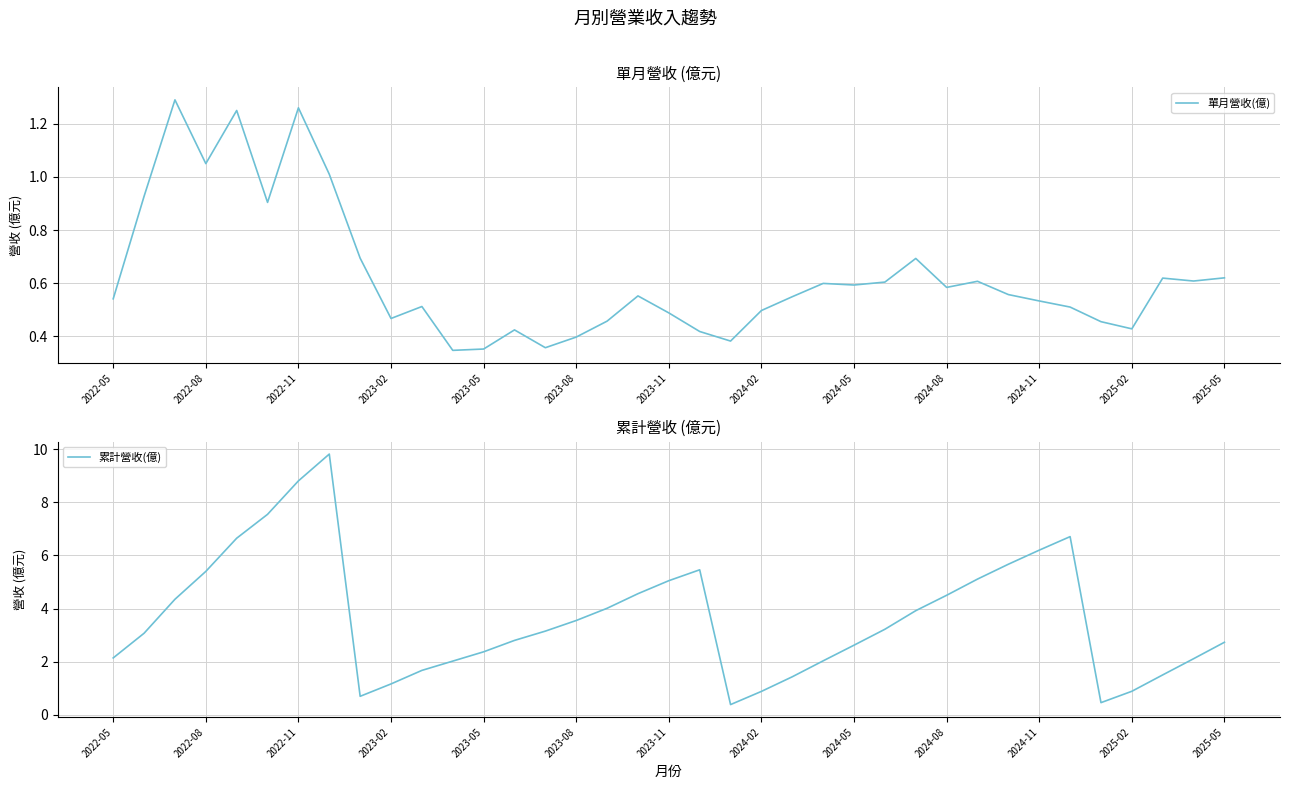

What is the difference between the maximum and minimum values in the 累計營收(億) series?

9.4